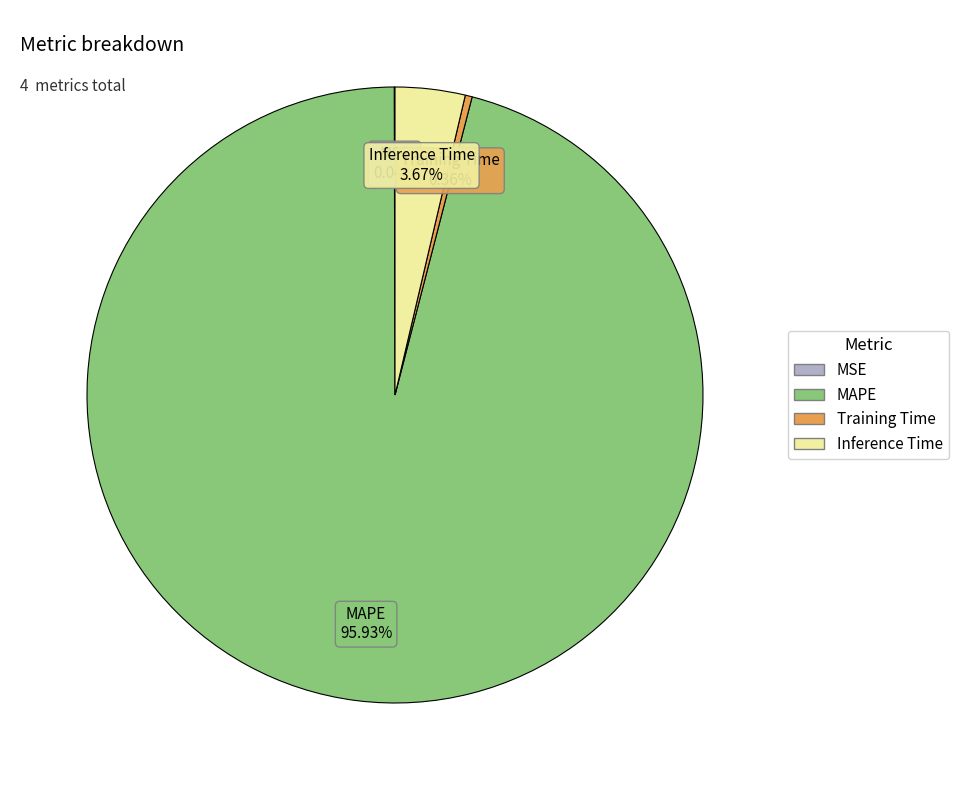

Is MAPE the majority of the pie?

Yes